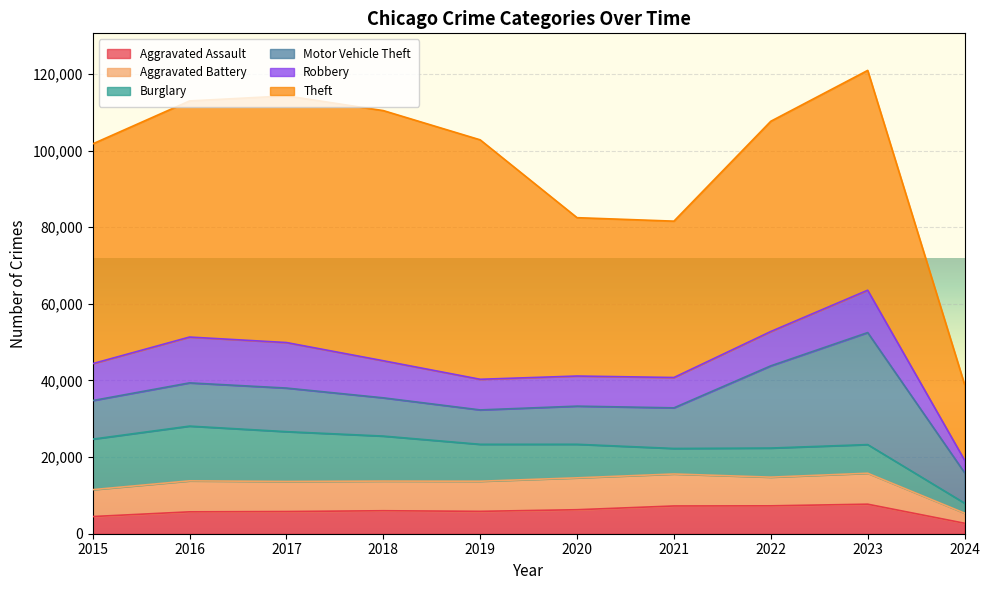

Read the Motor Vehicle Theft value at 2024, to the nearest 10.

7950